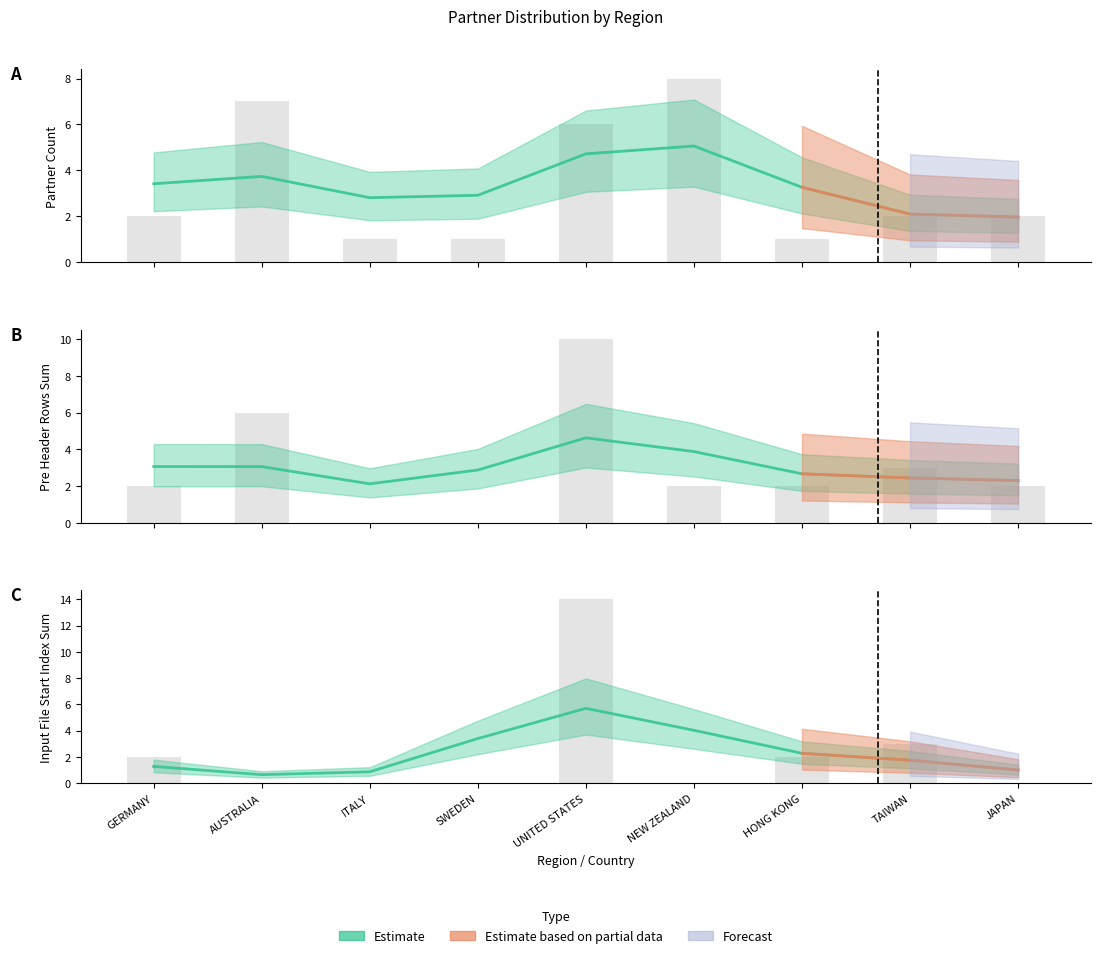

What is the label of the 2nd bar from the left?

AUSTRALIA